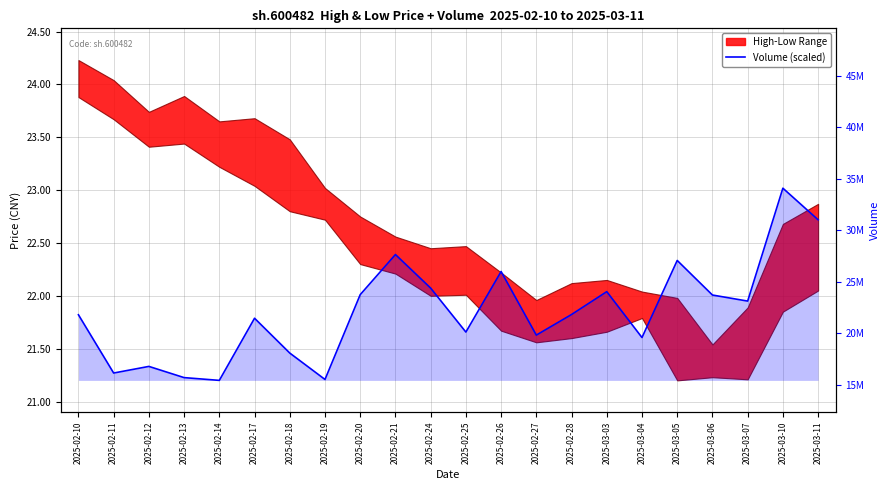

At which category does the data reach its first local valley?

2025-02-11